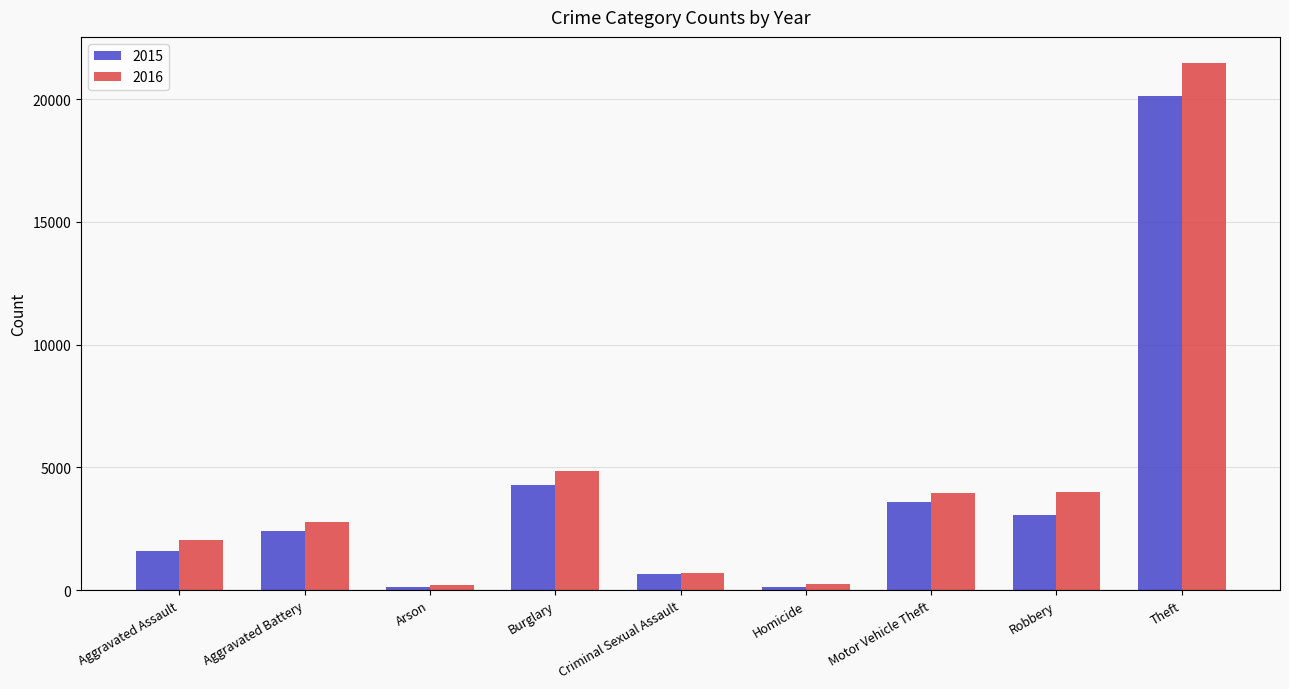

What is the average value of the 2015 series?

4008